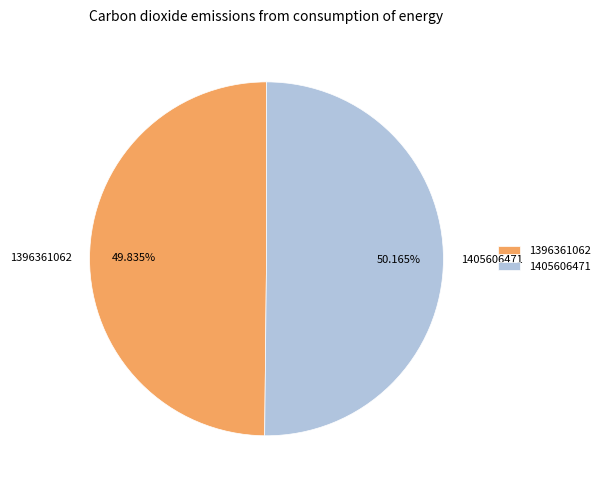

How many slices are in this pie chart?

2